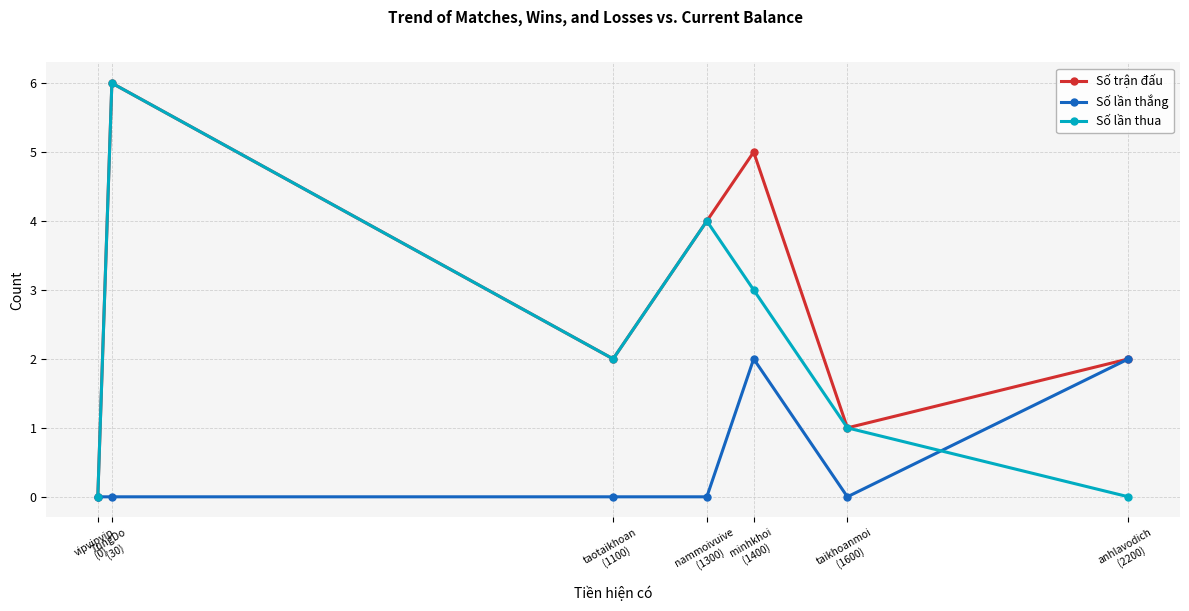

How many positive values does the Số trận đấu series have?

6